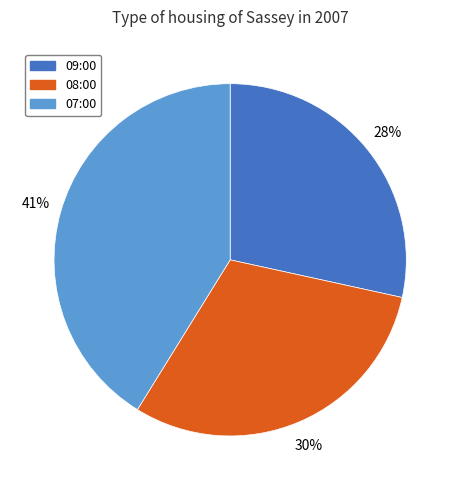

Does 08:00 account for over 50% of the chart?

No